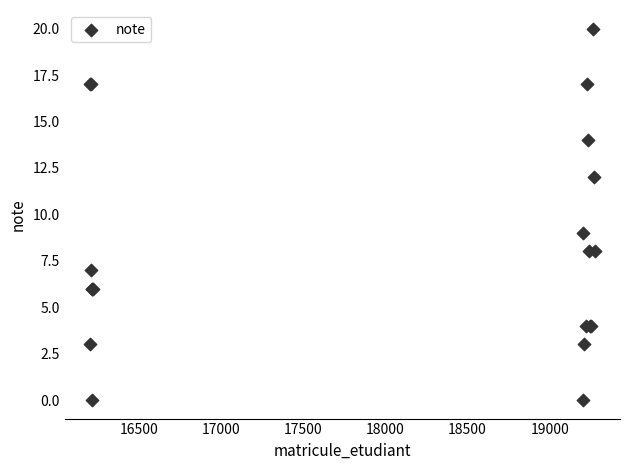

What Y value in the scatter plot is closest to 10?

9